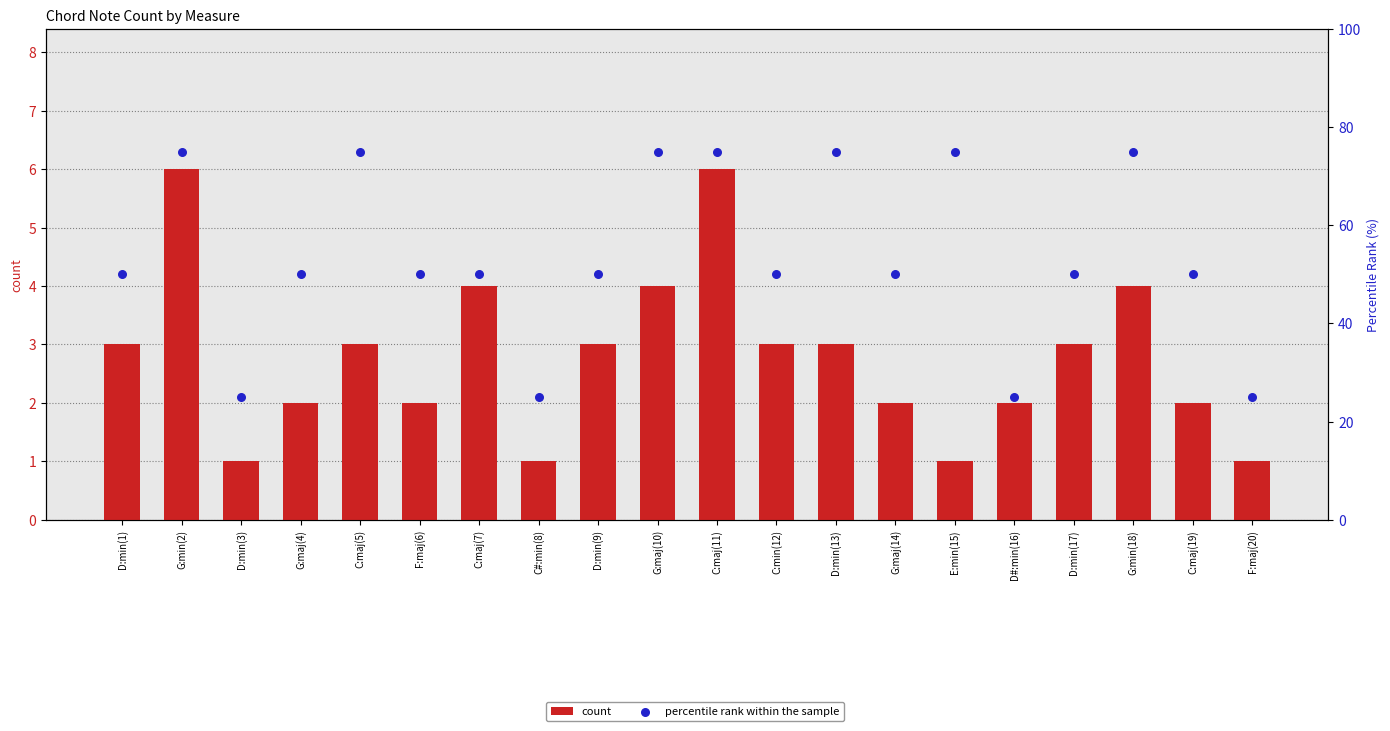

At how many categories does at least one series exceed 63?

7